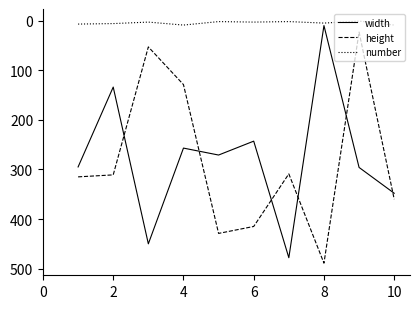

How many lines are shown in the chart?

3